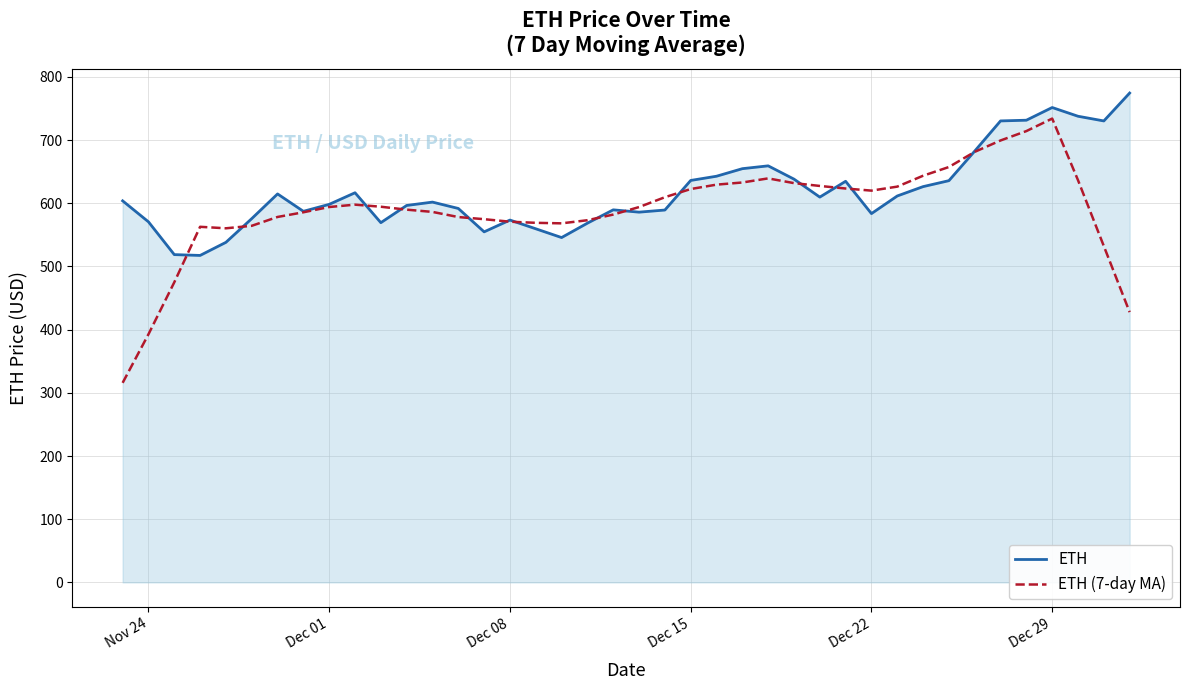

Which series has the largest range (max minus min)?

ETH (7-day MA)